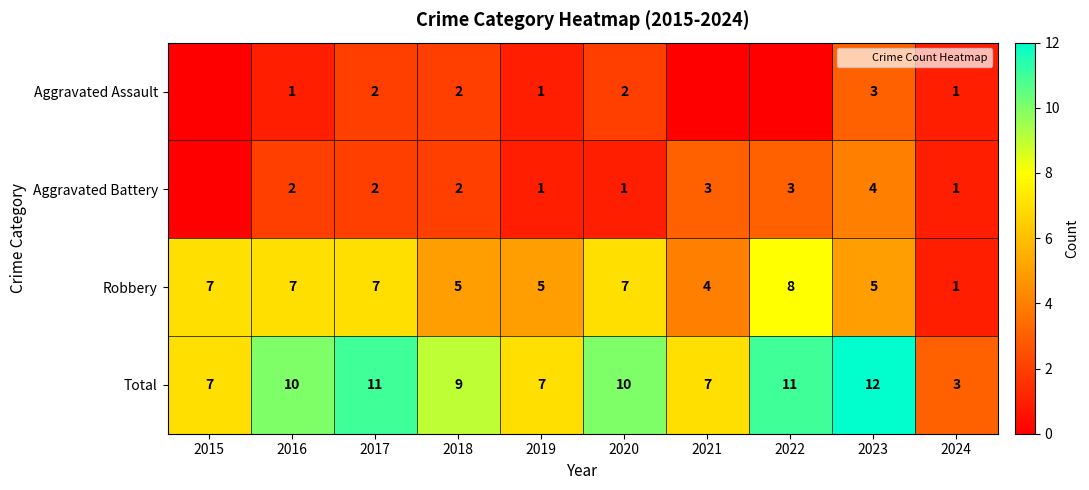

Where does the Robbery series first go above 7?

2022